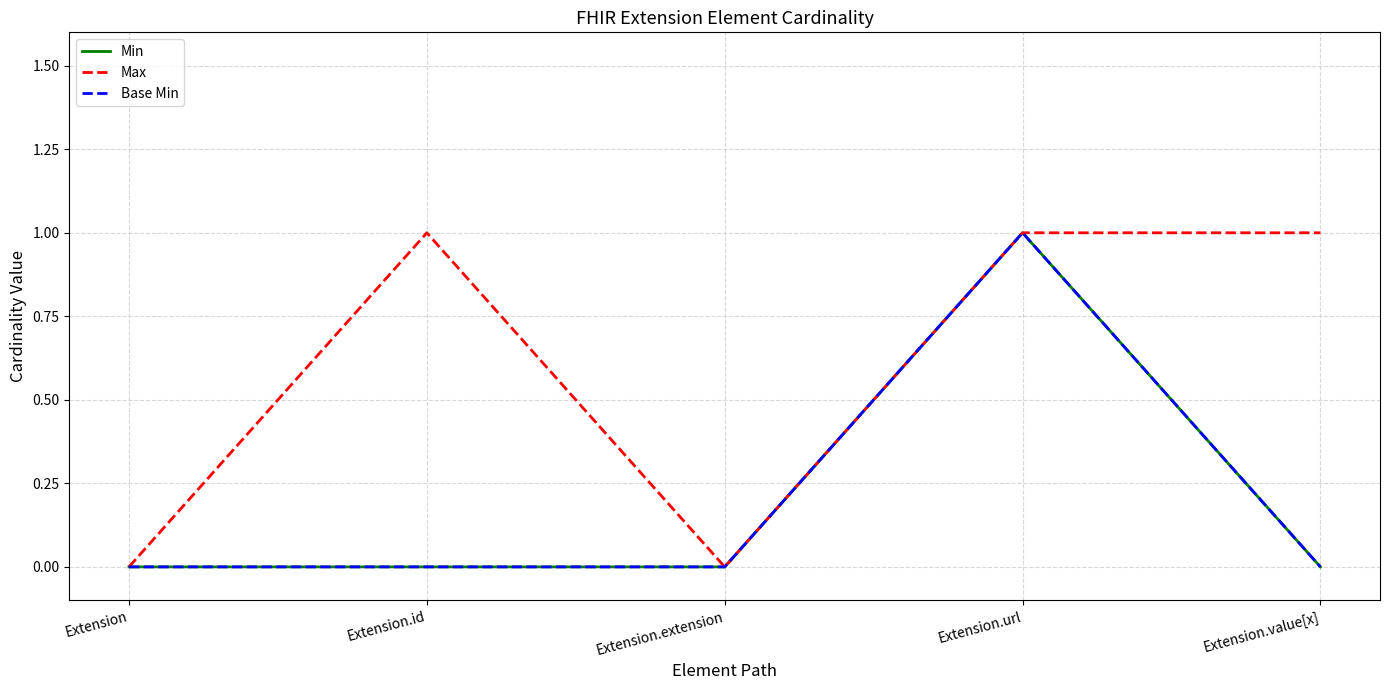

At which category does Max reach its first local peak?

Extension.id